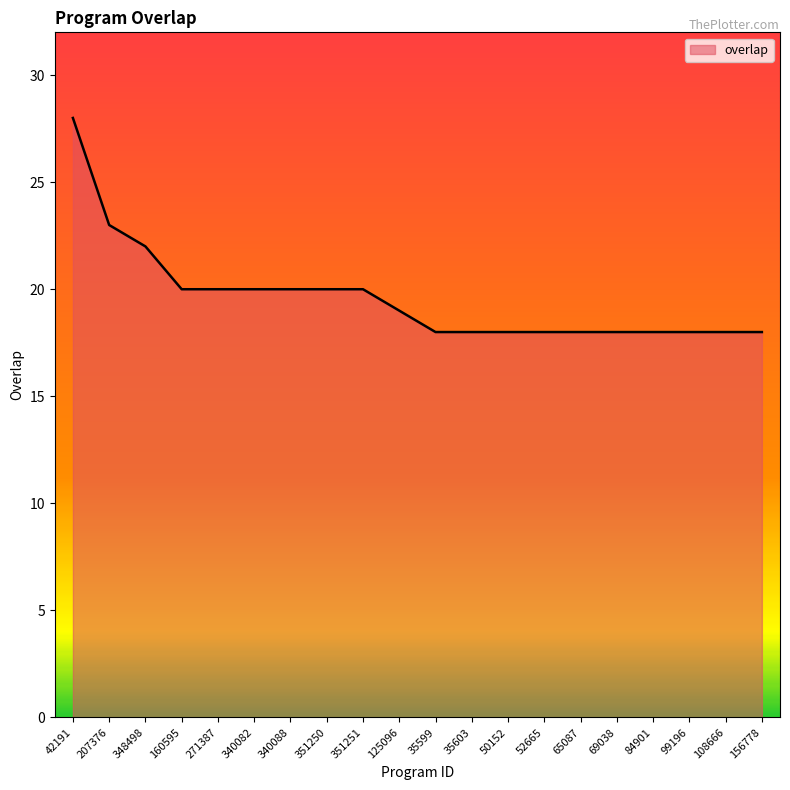

What is the sum of the values at 35599 and 351251?

38